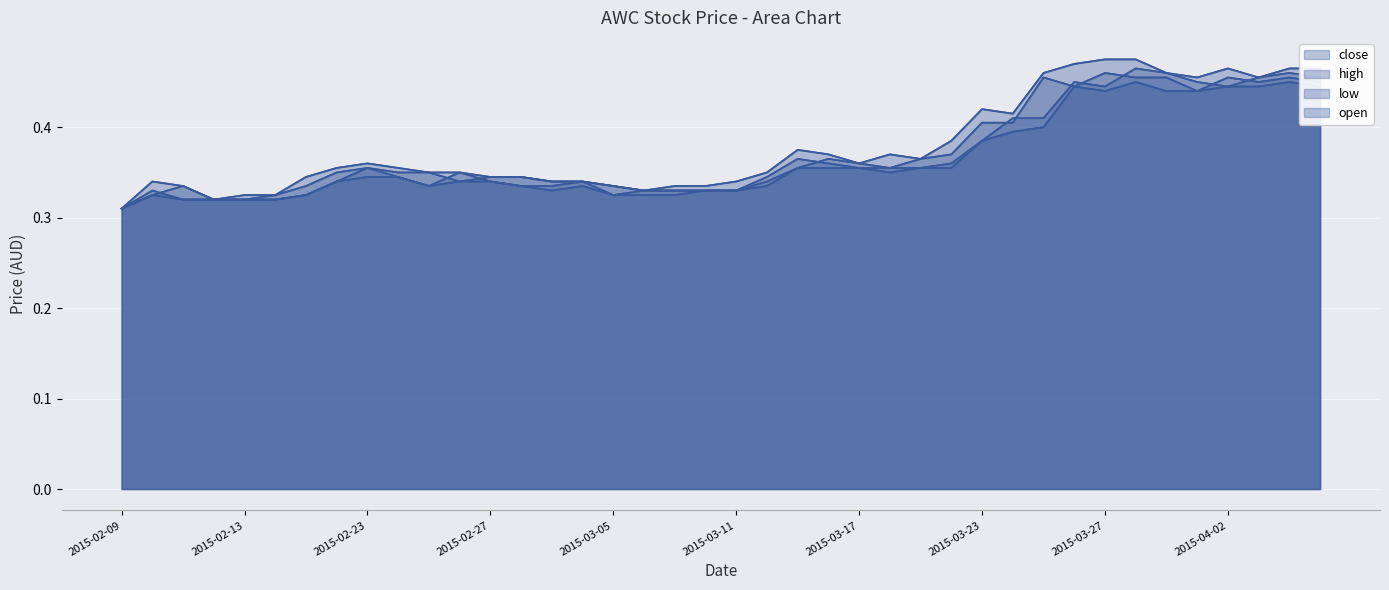

True or false: high and open cross at least once.

False